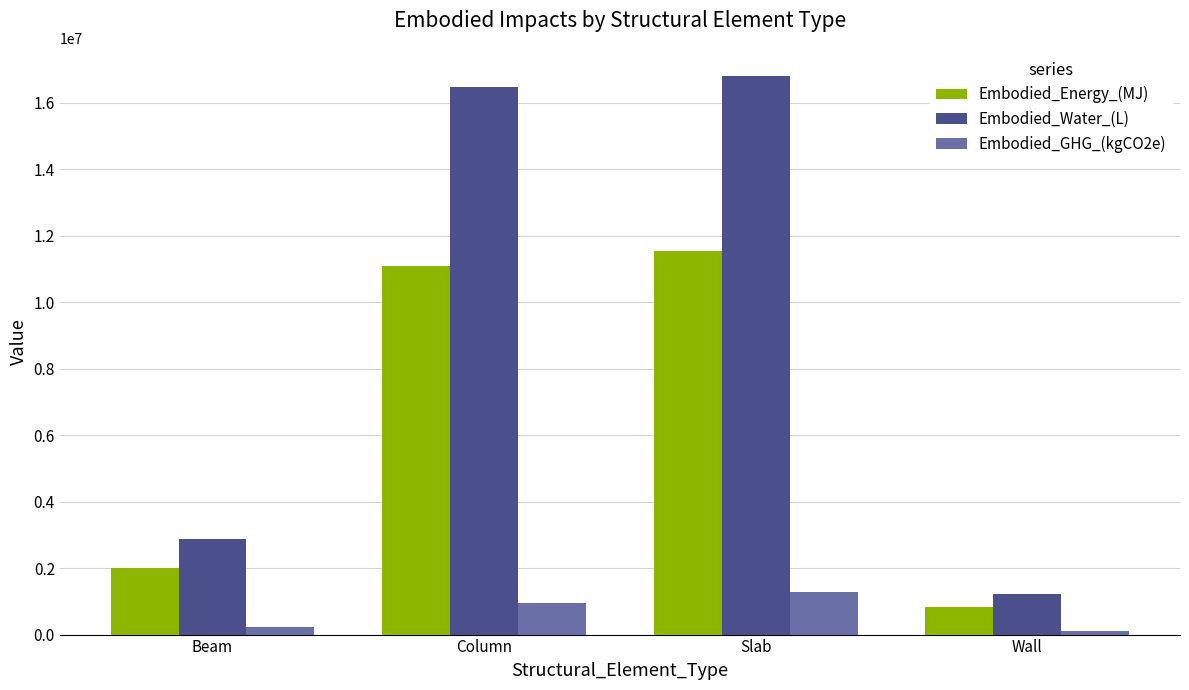

What is the label of the 1st bar from the left?

Beam